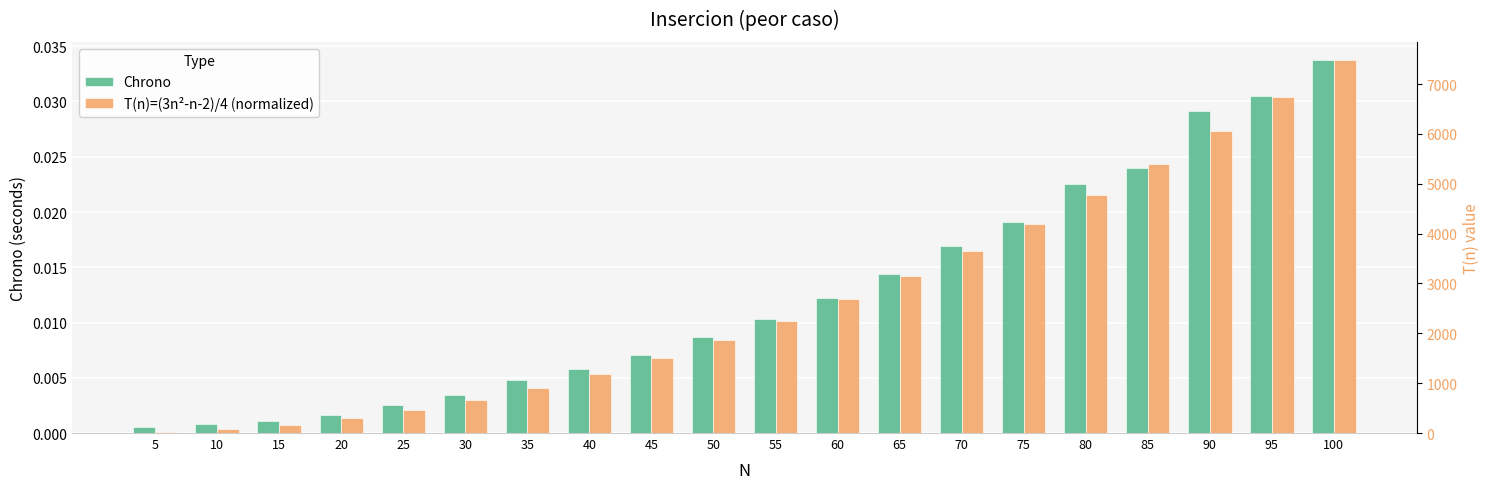

How many bars are there in each group?

2